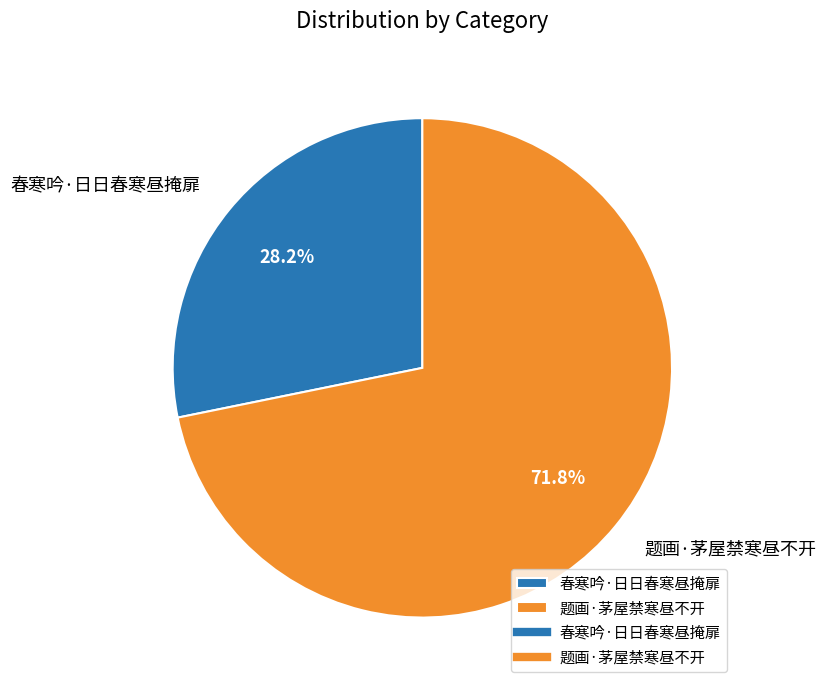

Do 题画·茅屋禁寒昼不开 and 春寒吟·日日春寒昼掩扉 together represent more than half of the pie?

Yes